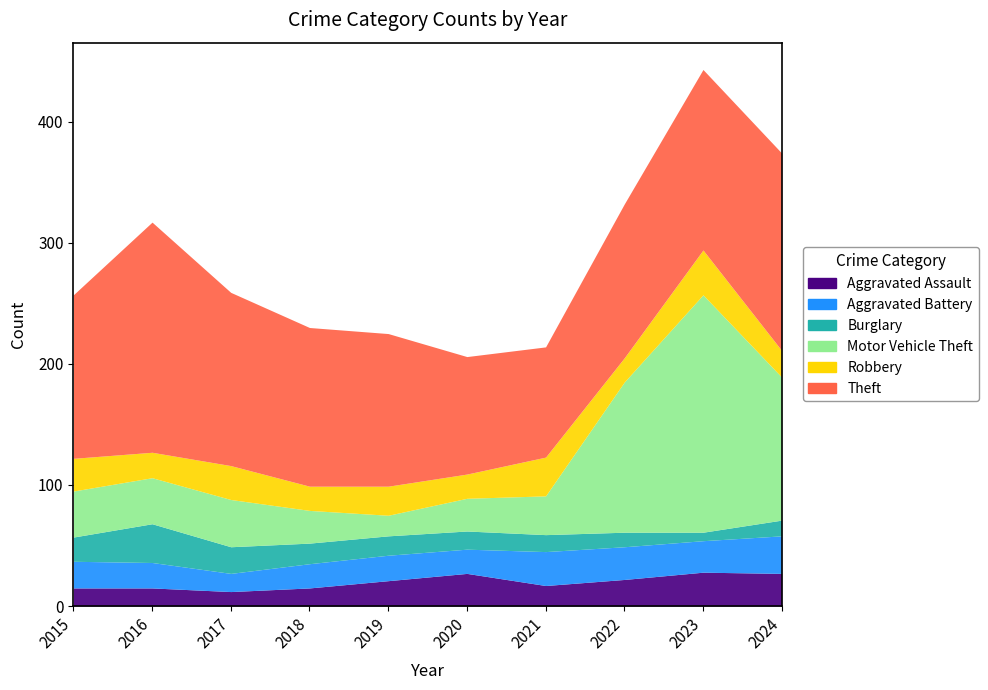

Reading left to right, what are all the values shown in this chart?

Aggravated Assault: 15	15	12	15	21	27	17	22	28	27
Aggravated Battery: 22	21	15	20	21	20	28	27	26	31
Burglary: 20	32	22	17	16	15	14	12	7	13
Motor Vehicle Theft: 38	38	39	27	17	27	32	124	196	118
Robbery: 27	21	28	20	24	20	32	20	37	22
Theft: 135	190	143	131	126	97	91	127	149	163